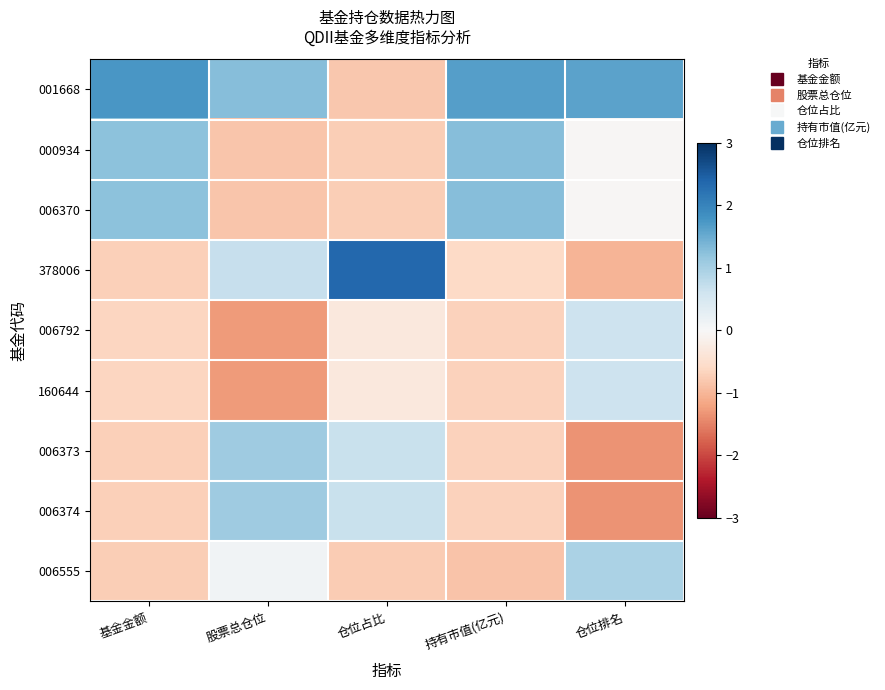

Which label corresponds to the largest value in the chart?

仓位占比